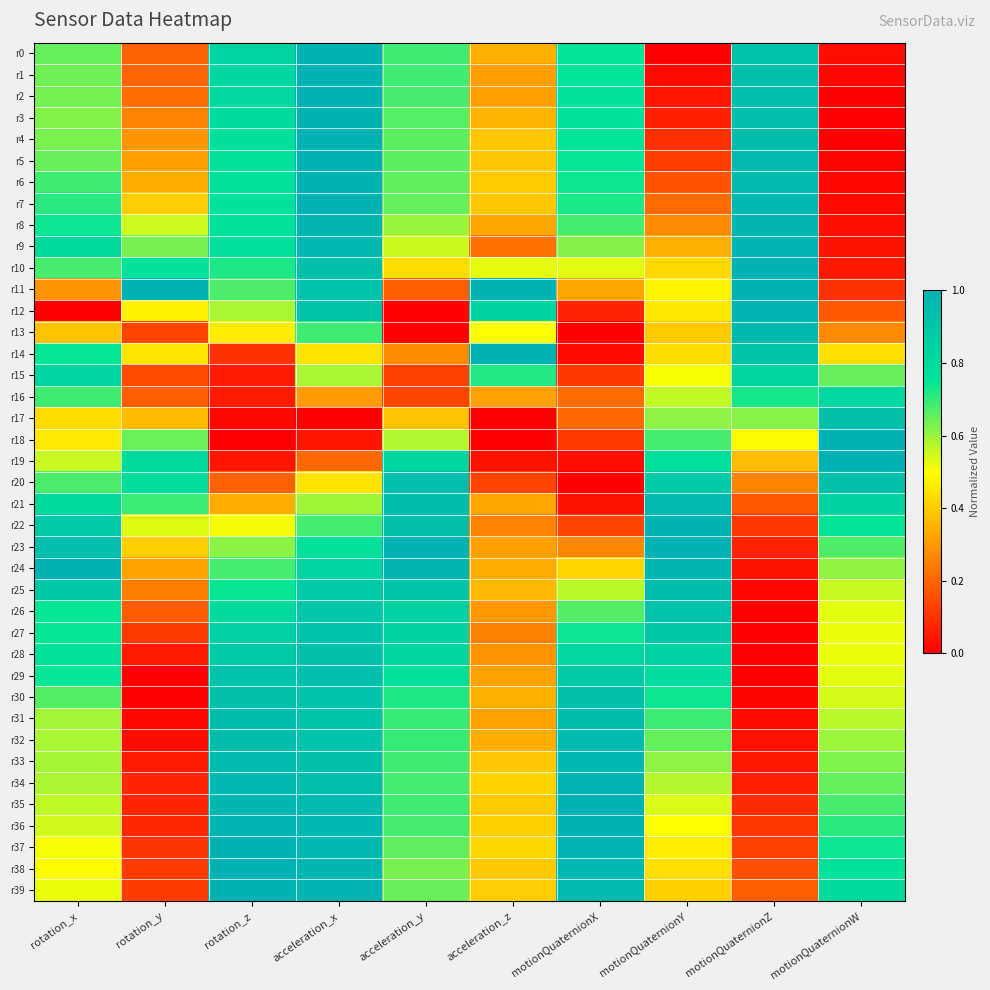

Reading left to right, extract all data points from this chart.

r0: rotation_x=0.7	rotation_y=0.2	rotation_z=0.8	acceleration_x=1.0	acceleration_y=0.7	acceleration_z=0.3	motionQuaternionX=0.7	motionQuaternionY=0.0	motionQuaternionZ=0.9	motionQuaternionW=0.0
r1: rotation_x=0.6	rotation_y=0.2	rotation_z=0.8	acceleration_x=1.0	acceleration_y=0.7	acceleration_z=0.3	motionQuaternionX=0.8	motionQuaternionY=0.0	motionQuaternionZ=0.9	motionQuaternionW=0.0
r2: rotation_x=0.6	rotation_y=0.2	rotation_z=0.8	acceleration_x=1.0	acceleration_y=0.7	acceleration_z=0.3	motionQuaternionX=0.8	motionQuaternionY=0.0	motionQuaternionZ=0.9	motionQuaternionW=0.0
r3: rotation_x=0.6	rotation_y=0.3	rotation_z=0.8	acceleration_x=1.0	acceleration_y=0.7	acceleration_z=0.4	motionQuaternionX=0.8	motionQuaternionY=0.1	motionQuaternionZ=0.9	motionQuaternionW=0.0
r4: rotation_x=0.6	rotation_y=0.3	rotation_z=0.8	acceleration_x=1.0	acceleration_y=0.7	acceleration_z=0.4	motionQuaternionX=0.8	motionQuaternionY=0.1	motionQuaternionZ=0.9	motionQuaternionW=0.0
r5: rotation_x=0.6	rotation_y=0.3	rotation_z=0.8	acceleration_x=1.0	acceleration_y=0.7	acceleration_z=0.4	motionQuaternionX=0.7	motionQuaternionY=0.1	motionQuaternionZ=1.0	motionQuaternionW=0.0
r6: rotation_x=0.7	rotation_y=0.3	rotation_z=0.8	acceleration_x=1.0	acceleration_y=0.7	acceleration_z=0.4	motionQuaternionX=0.7	motionQuaternionY=0.2	motionQuaternionZ=1.0	motionQuaternionW=0.0
r7: rotation_x=0.7	rotation_y=0.4	rotation_z=0.8	acceleration_x=1.0	acceleration_y=0.7	acceleration_z=0.4	motionQuaternionX=0.7	motionQuaternionY=0.2	motionQuaternionZ=1.0	motionQuaternionW=0.0
r8: rotation_x=0.7	rotation_y=0.5	rotation_z=0.8	acceleration_x=1.0	acceleration_y=0.6	acceleration_z=0.3	motionQuaternionX=0.7	motionQuaternionY=0.3	motionQuaternionZ=1.0	motionQuaternionW=0.0
r9: rotation_x=0.8	rotation_y=0.6	rotation_z=0.8	acceleration_x=1.0	acceleration_y=0.6	acceleration_z=0.2	motionQuaternionX=0.6	motionQuaternionY=0.3	motionQuaternionZ=1.0	motionQuaternionW=0.0
r10: rotation_x=0.7	rotation_y=0.8	rotation_z=0.7	acceleration_x=0.9	acceleration_y=0.4	acceleration_z=0.5	motionQuaternionX=0.5	motionQuaternionY=0.4	motionQuaternionZ=1.0	motionQuaternionW=0.0
r11: rotation_x=0.3	rotation_y=1.0	rotation_z=0.7	acceleration_x=0.9	acceleration_y=0.2	acceleration_z=1.0	motionQuaternionX=0.3	motionQuaternionY=0.5	motionQuaternionZ=1.0	motionQuaternionW=0.1
r12: rotation_x=0.0	rotation_y=0.5	rotation_z=0.6	acceleration_x=0.9	acceleration_y=0.0	acceleration_z=0.8	motionQuaternionX=0.1	motionQuaternionY=0.5	motionQuaternionZ=1.0	motionQuaternionW=0.2
r13: rotation_x=0.4	rotation_y=0.1	rotation_z=0.5	acceleration_x=0.7	acceleration_y=0.0	acceleration_z=0.5	motionQuaternionX=0.0	motionQuaternionY=0.4	motionQuaternionZ=1.0	motionQuaternionW=0.3
r14: rotation_x=0.7	rotation_y=0.4	rotation_z=0.1	acceleration_x=0.4	acceleration_y=0.3	acceleration_z=1.0	motionQuaternionX=0.0	motionQuaternionY=0.4	motionQuaternionZ=0.9	motionQuaternionW=0.4
r15: rotation_x=0.8	rotation_y=0.1	rotation_z=0.1	acceleration_x=0.6	acceleration_y=0.1	acceleration_z=0.7	motionQuaternionX=0.1	motionQuaternionY=0.5	motionQuaternionZ=0.8	motionQuaternionW=0.7
r16: rotation_x=0.7	rotation_y=0.2	rotation_z=0.1	acceleration_x=0.3	acceleration_y=0.1	acceleration_z=0.3	motionQuaternionX=0.2	motionQuaternionY=0.6	motionQuaternionZ=0.7	motionQuaternionW=0.8
r17: rotation_x=0.4	rotation_y=0.4	rotation_z=0.0	acceleration_x=0.0	acceleration_y=0.4	acceleration_z=0.0	motionQuaternionX=0.2	motionQuaternionY=0.6	motionQuaternionZ=0.6	motionQuaternionW=0.9
r18: rotation_x=0.5	rotation_y=0.6	rotation_z=0.0	acceleration_x=0.0	acceleration_y=0.6	acceleration_z=0.0	motionQuaternionX=0.1	motionQuaternionY=0.7	motionQuaternionZ=0.5	motionQuaternionW=1.0
r19: rotation_x=0.6	rotation_y=0.8	rotation_z=0.0	acceleration_x=0.2	acceleration_y=0.8	acceleration_z=0.0	motionQuaternionX=0.0	motionQuaternionY=0.8	motionQuaternionZ=0.4	motionQuaternionW=1.0
r20: rotation_x=0.7	rotation_y=0.8	rotation_z=0.2	acceleration_x=0.4	acceleration_y=0.9	acceleration_z=0.1	motionQuaternionX=0.0	motionQuaternionY=0.9	motionQuaternionZ=0.3	motionQuaternionW=0.9
r21: rotation_x=0.8	rotation_y=0.7	rotation_z=0.3	acceleration_x=0.6	acceleration_y=1.0	acceleration_z=0.3	motionQuaternionX=0.0	motionQuaternionY=1.0	motionQuaternionZ=0.2	motionQuaternionW=0.8
r22: rotation_x=0.9	rotation_y=0.5	rotation_z=0.5	acceleration_x=0.7	acceleration_y=0.9	acceleration_z=0.3	motionQuaternionX=0.1	motionQuaternionY=1.0	motionQuaternionZ=0.1	motionQuaternionW=0.7
r23: rotation_x=0.9	rotation_y=0.4	rotation_z=0.6	acceleration_x=0.8	acceleration_y=1.0	acceleration_z=0.3	motionQuaternionX=0.3	motionQuaternionY=1.0	motionQuaternionZ=0.1	motionQuaternionW=0.7
r24: rotation_x=1.0	rotation_y=0.3	rotation_z=0.7	acceleration_x=0.8	acceleration_y=1.0	acceleration_z=0.3	motionQuaternionX=0.4	motionQuaternionY=1.0	motionQuaternionZ=0.0	motionQuaternionW=0.6
r25: rotation_x=0.9	rotation_y=0.2	rotation_z=0.7	acceleration_x=0.9	acceleration_y=0.9	acceleration_z=0.4	motionQuaternionX=0.6	motionQuaternionY=0.9	motionQuaternionZ=0.0	motionQuaternionW=0.6
r26: rotation_x=0.7	rotation_y=0.2	rotation_z=0.8	acceleration_x=0.9	acceleration_y=0.8	acceleration_z=0.3	motionQuaternionX=0.7	motionQuaternionY=0.9	motionQuaternionZ=0.0	motionQuaternionW=0.5
r27: rotation_x=0.7	rotation_y=0.1	rotation_z=0.9	acceleration_x=0.9	acceleration_y=0.8	acceleration_z=0.3	motionQuaternionX=0.7	motionQuaternionY=0.9	motionQuaternionZ=0.0	motionQuaternionW=0.5
r28: rotation_x=0.8	rotation_y=0.1	rotation_z=0.9	acceleration_x=0.9	acceleration_y=0.8	acceleration_z=0.3	motionQuaternionX=0.8	motionQuaternionY=0.8	motionQuaternionZ=0.0	motionQuaternionW=0.5
r29: rotation_x=0.7	rotation_y=0.0	rotation_z=0.9	acceleration_x=0.9	acceleration_y=0.8	acceleration_z=0.3	motionQuaternionX=0.9	motionQuaternionY=0.8	motionQuaternionZ=0.0	motionQuaternionW=0.5
r30: rotation_x=0.7	rotation_y=0.0	rotation_z=0.9	acceleration_x=0.9	acceleration_y=0.7	acceleration_z=0.3	motionQuaternionX=0.9	motionQuaternionY=0.7	motionQuaternionZ=0.0	motionQuaternionW=0.5
r31: rotation_x=0.6	rotation_y=0.0	rotation_z=0.9	acceleration_x=0.9	acceleration_y=0.7	acceleration_z=0.3	motionQuaternionX=1.0	motionQuaternionY=0.7	motionQuaternionZ=0.0	motionQuaternionW=0.6
r32: rotation_x=0.6	rotation_y=0.0	rotation_z=1.0	acceleration_x=0.9	acceleration_y=0.7	acceleration_z=0.3	motionQuaternionX=1.0	motionQuaternionY=0.7	motionQuaternionZ=0.0	motionQuaternionW=0.6
r33: rotation_x=0.6	rotation_y=0.1	rotation_z=1.0	acceleration_x=0.9	acceleration_y=0.7	acceleration_z=0.4	motionQuaternionX=1.0	motionQuaternionY=0.6	motionQuaternionZ=0.0	motionQuaternionW=0.6
r34: rotation_x=0.6	rotation_y=0.1	rotation_z=1.0	acceleration_x=0.9	acceleration_y=0.7	acceleration_z=0.4	motionQuaternionX=1.0	motionQuaternionY=0.6	motionQuaternionZ=0.1	motionQuaternionW=0.7
r35: rotation_x=0.6	rotation_y=0.1	rotation_z=1.0	acceleration_x=1.0	acceleration_y=0.7	acceleration_z=0.4	motionQuaternionX=1.0	motionQuaternionY=0.5	motionQuaternionZ=0.1	motionQuaternionW=0.7
r36: rotation_x=0.5	rotation_y=0.1	rotation_z=1.0	acceleration_x=1.0	acceleration_y=0.7	acceleration_z=0.4	motionQuaternionX=1.0	motionQuaternionY=0.5	motionQuaternionZ=0.1	motionQuaternionW=0.7
r37: rotation_x=0.5	rotation_y=0.1	rotation_z=1.0	acceleration_x=1.0	acceleration_y=0.7	acceleration_z=0.4	motionQuaternionX=1.0	motionQuaternionY=0.5	motionQuaternionZ=0.1	motionQuaternionW=0.7
r38: rotation_x=0.5	rotation_y=0.1	rotation_z=1.0	acceleration_x=1.0	acceleration_y=0.6	acceleration_z=0.4	motionQuaternionX=1.0	motionQuaternionY=0.4	motionQuaternionZ=0.2	motionQuaternionW=0.8
r39: rotation_x=0.5	rotation_y=0.1	rotation_z=1.0	acceleration_x=1.0	acceleration_y=0.6	acceleration_z=0.4	motionQuaternionX=1.0	motionQuaternionY=0.4	motionQuaternionZ=0.2	motionQuaternionW=0.8